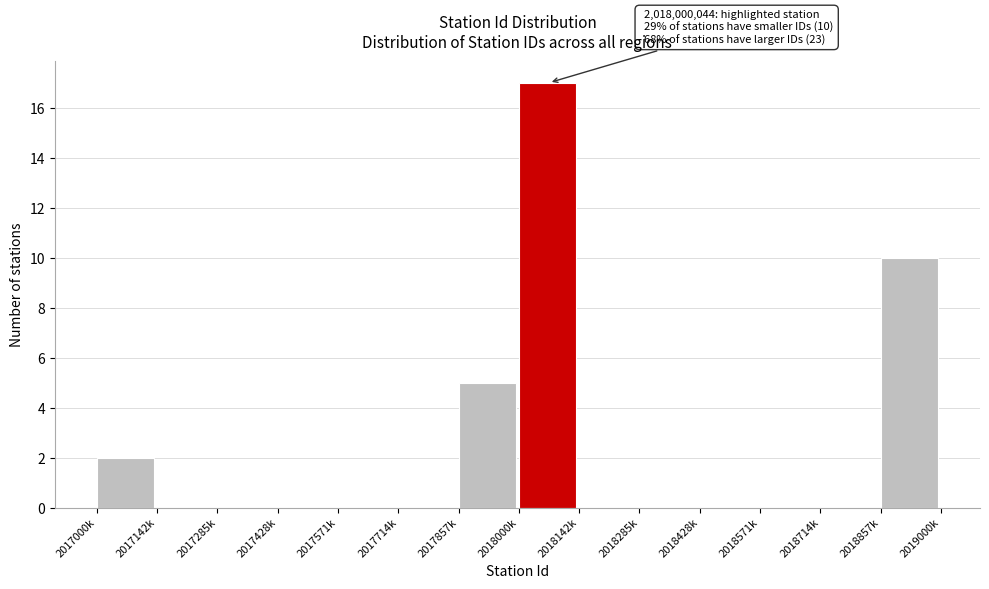

Reading left to right, list all the values displayed in this chart.

2017000k=2	2017142k=0	2017285k=0	2017428k=0	2017571k=0	2017714k=0	2017857k=5	2018000k=17	2018142k=0	2018285k=0	2018428k=0	2018571k=0	2018714k=0	2018857k=10